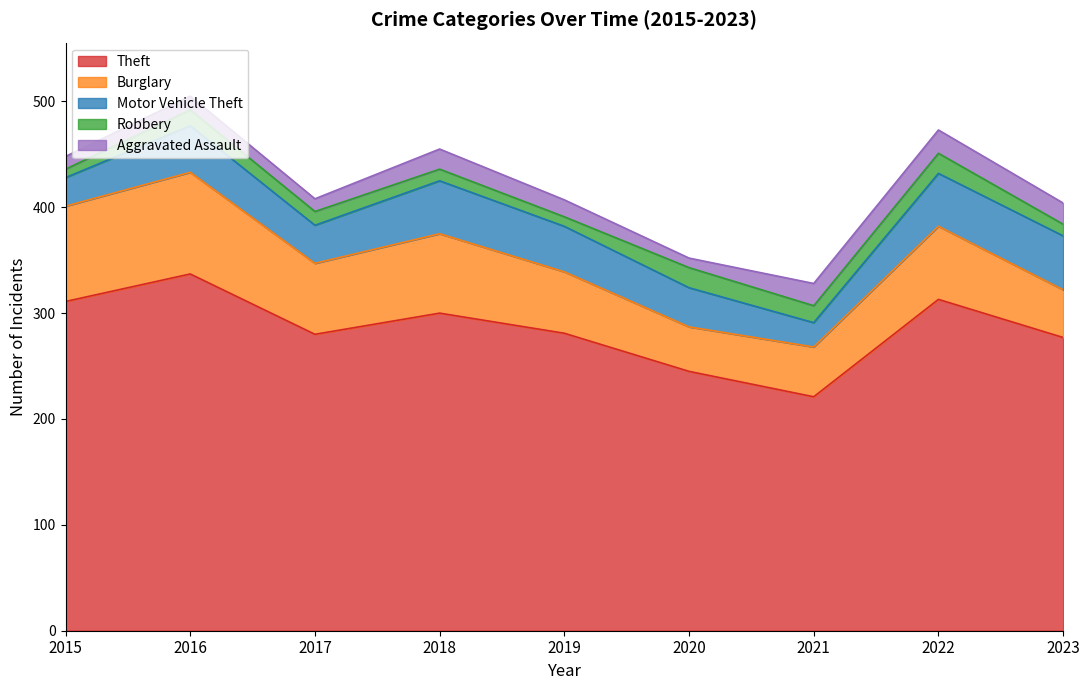

Which has a higher value, 2017 or 2018?

2018